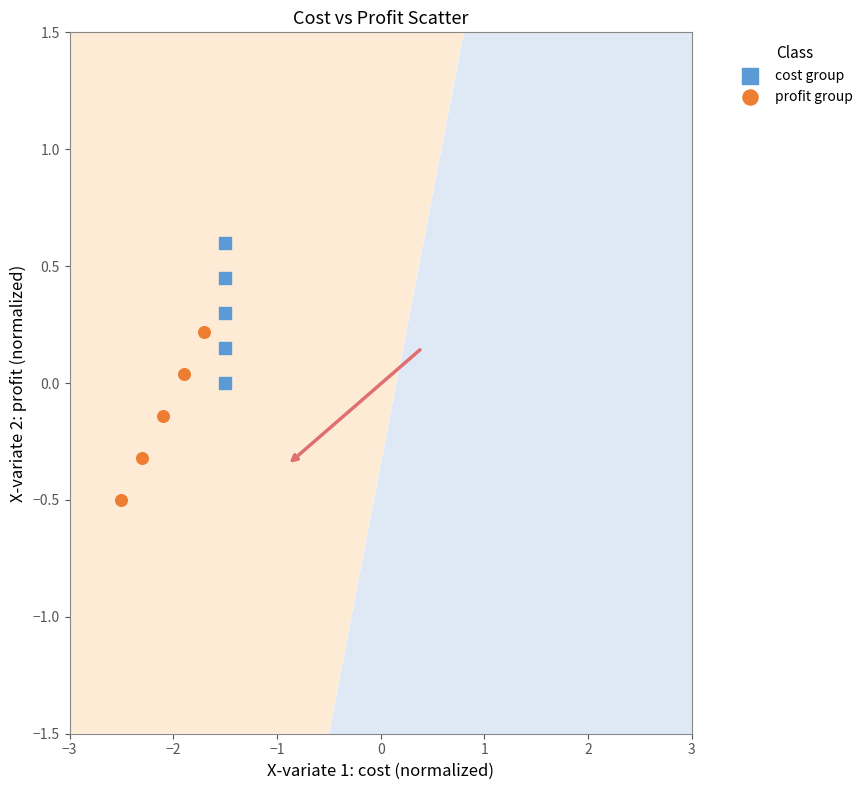

Which series has the widest spread of Y values?

profit group